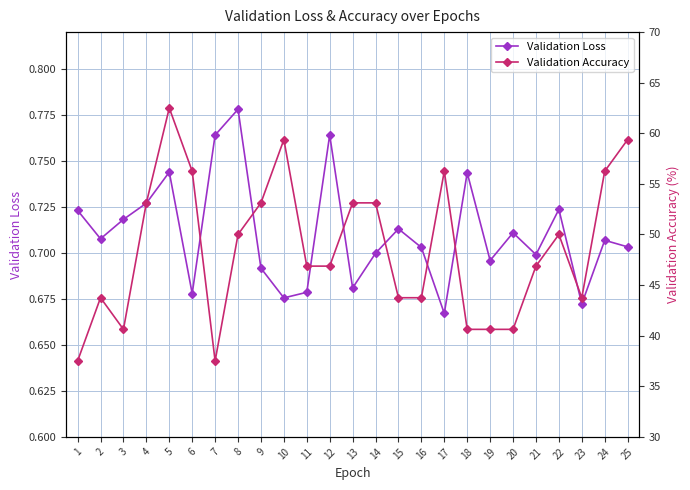

At which label is Validation Accuracy closest to 50?

8